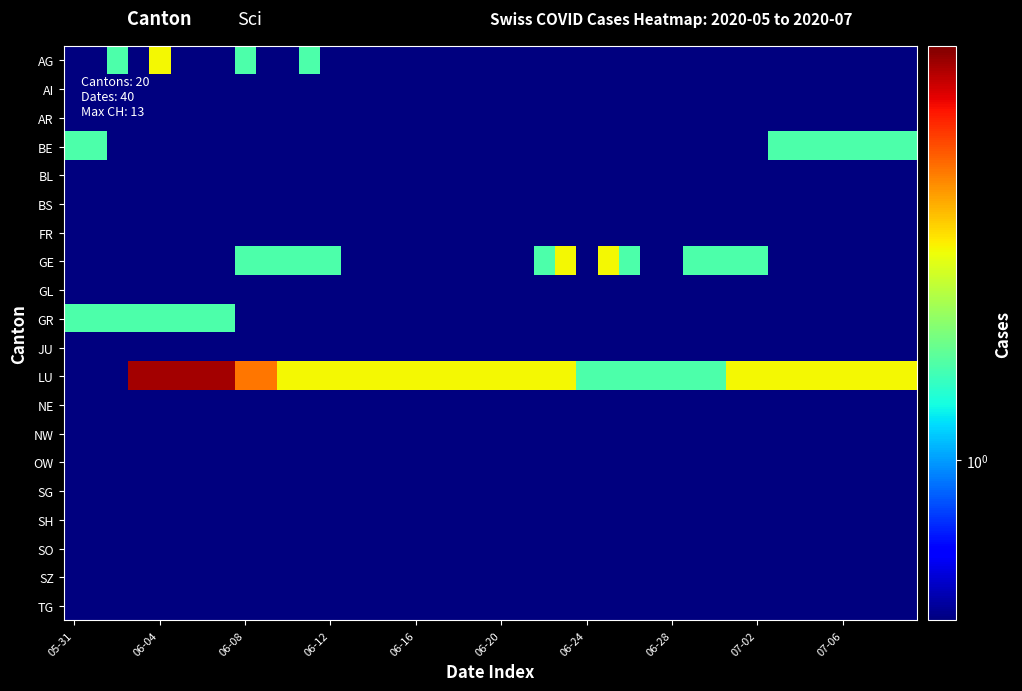

Which category has the lowest value across all series?

05-31